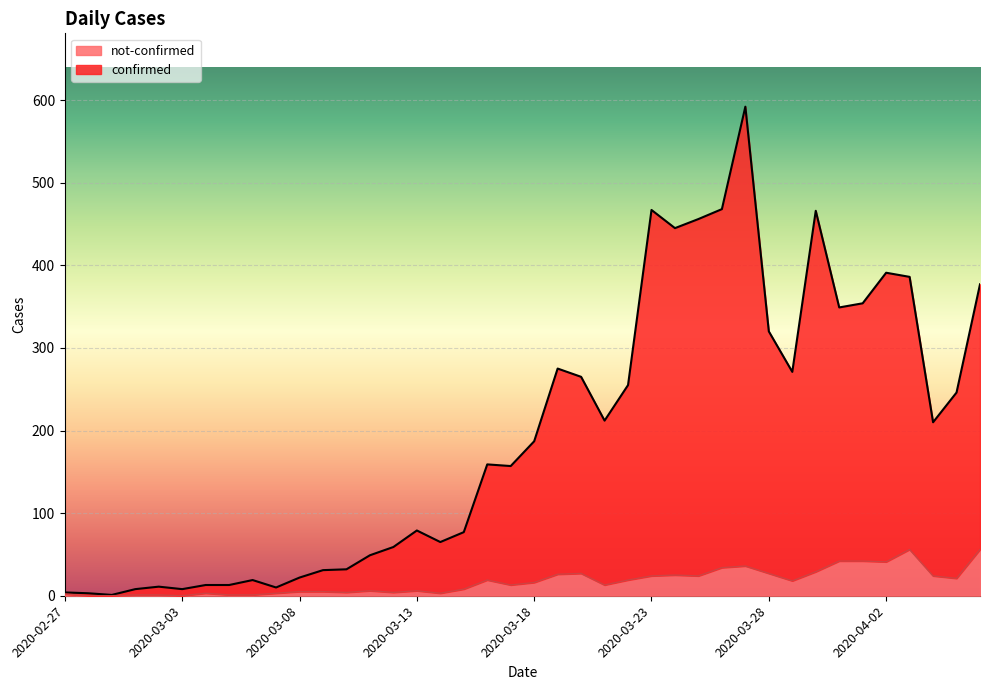

Reading left to right, what are all the values shown in this chart?

confirmed: 2020-02-27=4	2020-02-28=3	2020-02-29=1	2020-03-01=8	2020-03-02=11	2020-03-03=8	2020-03-04=13	2020-03-05=13	2020-03-06=19	2020-03-07=10	2020-03-08=22	2020-03-09=31	2020-03-10=32	2020-03-11=49	2020-03-12=59	2020-03-13=79	2020-03-14=65	2020-03-15=77	2020-03-16=159	2020-03-17=157	2020-03-18=187	2020-03-19=275	2020-03-20=265	2020-03-21=212	2020-03-22=255	2020-03-23=467	2020-03-24=445	2020-03-25=456	2020-03-26=468	2020-03-27=592	2020-03-28=320	2020-03-29=271	2020-03-30=466	2020-03-31=349	2020-04-01=354	2020-04-02=391	2020-04-03=386	2020-04-04=210	2020-04-05=246	2020-04-06=377
not-confirmed: 2020-02-27=2	2020-02-28=0	2020-02-29=0	2020-03-01=1	2020-03-02=1	2020-03-03=0	2020-03-04=3	2020-03-05=1	2020-03-06=1	2020-03-07=3	2020-03-08=5	2020-03-09=5	2020-03-10=4	2020-03-11=6	2020-03-12=4	2020-03-13=6	2020-03-14=3	2020-03-15=8	2020-03-16=19	2020-03-17=13	2020-03-18=16	2020-03-19=26	2020-03-20=27	2020-03-21=13	2020-03-22=19	2020-03-23=24	2020-03-24=25	2020-03-25=24	2020-03-26=34	2020-03-27=36	2020-03-28=27	2020-03-29=18	2020-03-30=29	2020-03-31=42	2020-04-01=42	2020-04-02=41	2020-04-03=56	2020-04-04=24	2020-04-05=21	2020-04-06=56